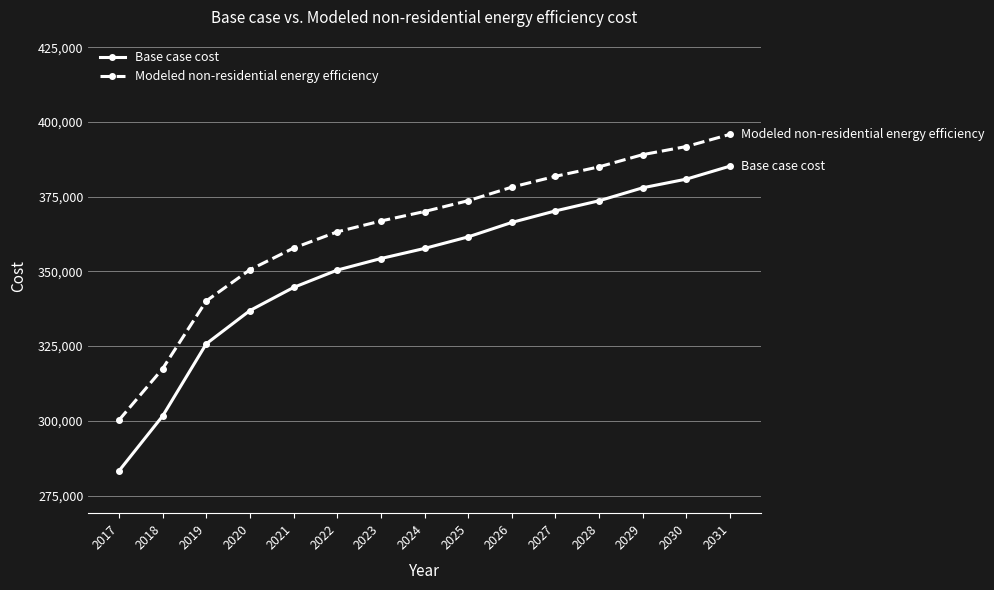

What is the difference between the Base case cost values at 2023 and 2028?

19327.0